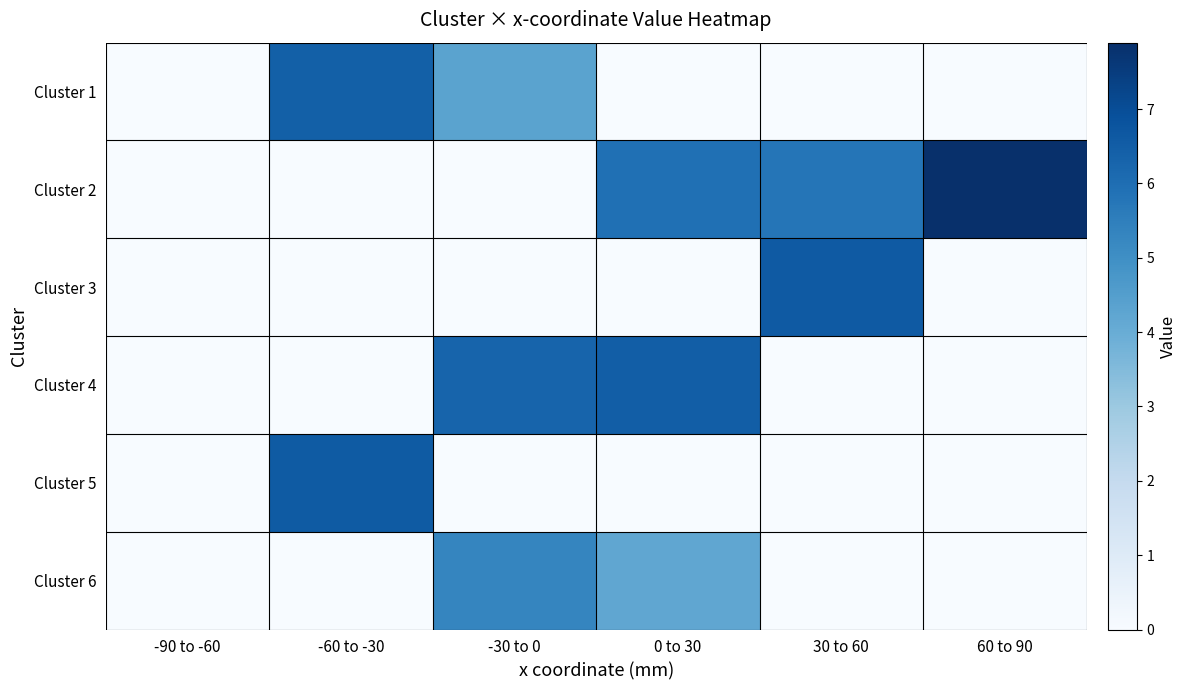

Reading left to right, what are all the values shown in this chart?

Cluster 1: -90 to -60=0.0	-60 to -30=6.4	-30 to 0=4.3	0 to 30=0.0	30 to 60=0.0	60 to 90=0.0
Cluster 2: -90 to -60=0.0	-60 to -30=0.0	-30 to 0=0.0	0 to 30=5.9	30 to 60=5.8	60 to 90=7.9
Cluster 3: -90 to -60=0.0	-60 to -30=0.0	-30 to 0=0.0	0 to 30=0.0	30 to 60=6.6	60 to 90=0.0
Cluster 4: -90 to -60=0.0	-60 to -30=0.0	-30 to 0=6.3	0 to 30=6.5	30 to 60=0.0	60 to 90=0.0
Cluster 5: -90 to -60=0.0	-60 to -30=6.6	-30 to 0=0.0	0 to 30=0.0	30 to 60=0.0	60 to 90=0.0
Cluster 6: -90 to -60=0.0	-60 to -30=0.0	-30 to 0=5.3	0 to 30=4.2	30 to 60=0.0	60 to 90=0.0